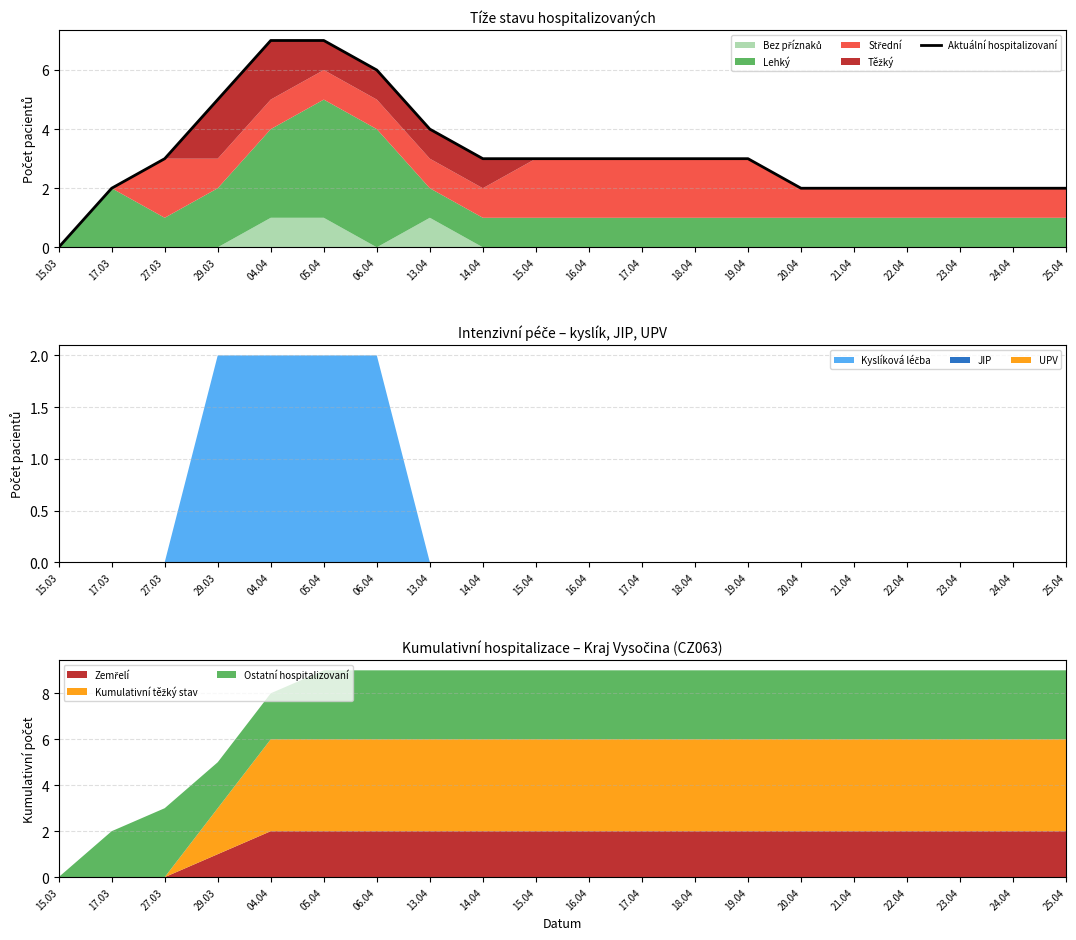

What is the change in value from 05.04 to 17.04?

-4